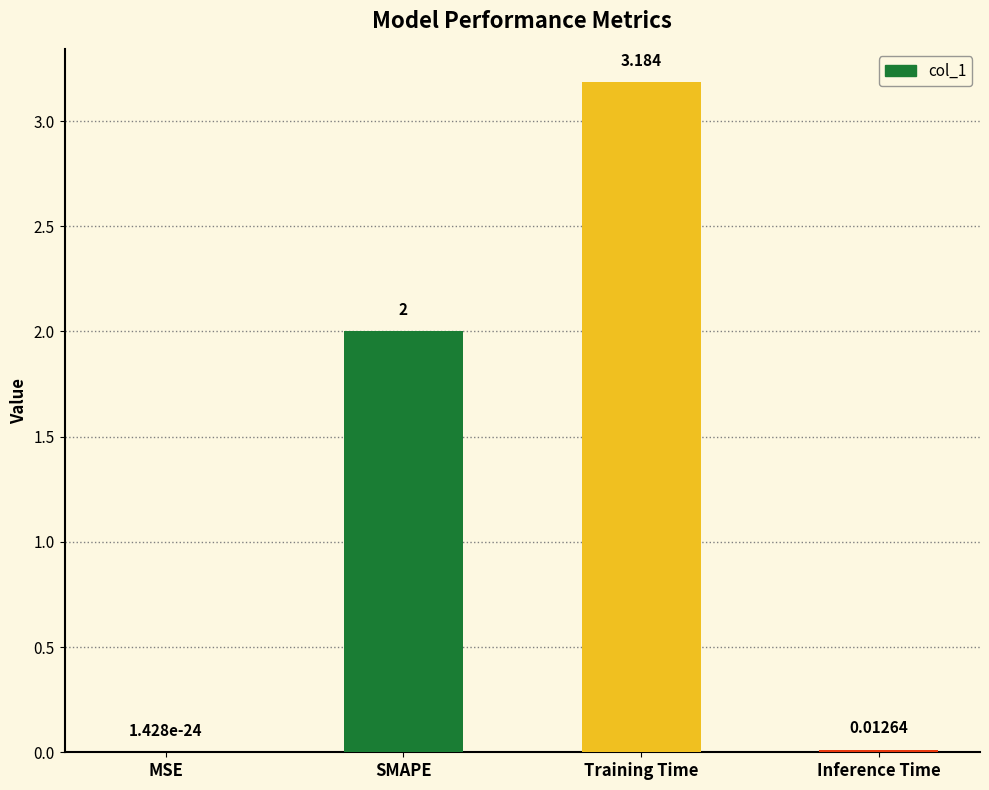

At which label is the value closest to 1?

Inference Time